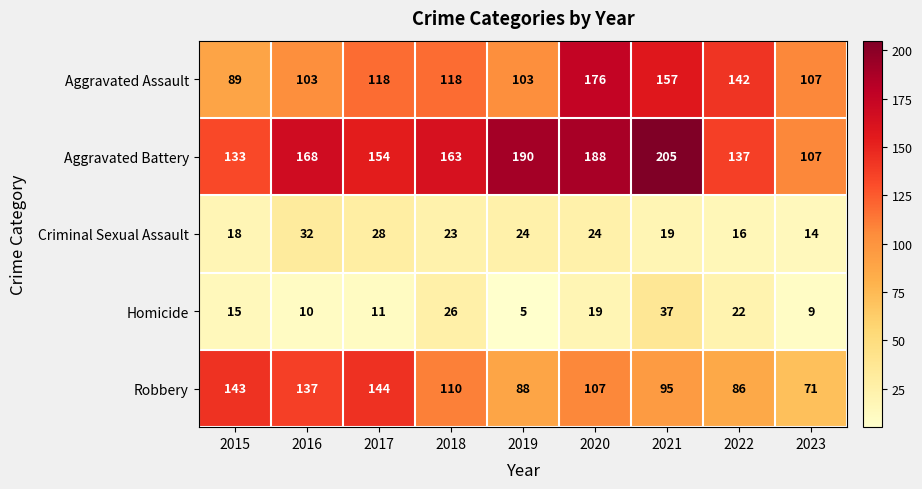

Which series has the largest range (max minus min)?

Aggravated Battery